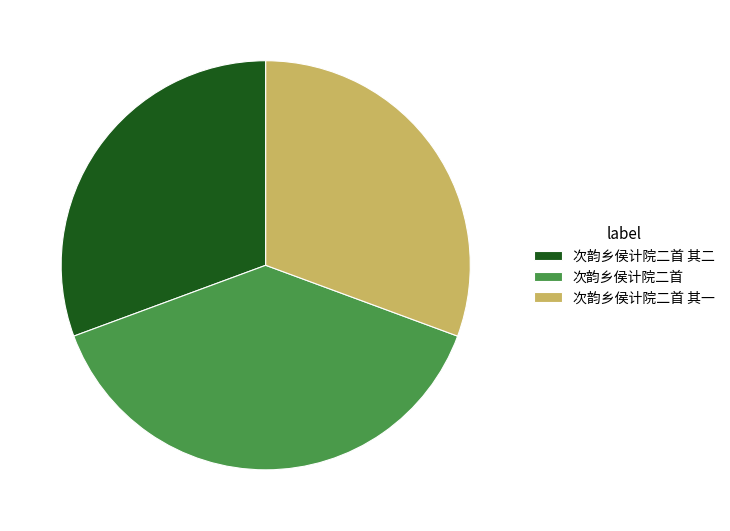

Is the sum of 次韵乡侯计院二首 and 次韵乡侯计院二首 其一 greater than half?

Yes